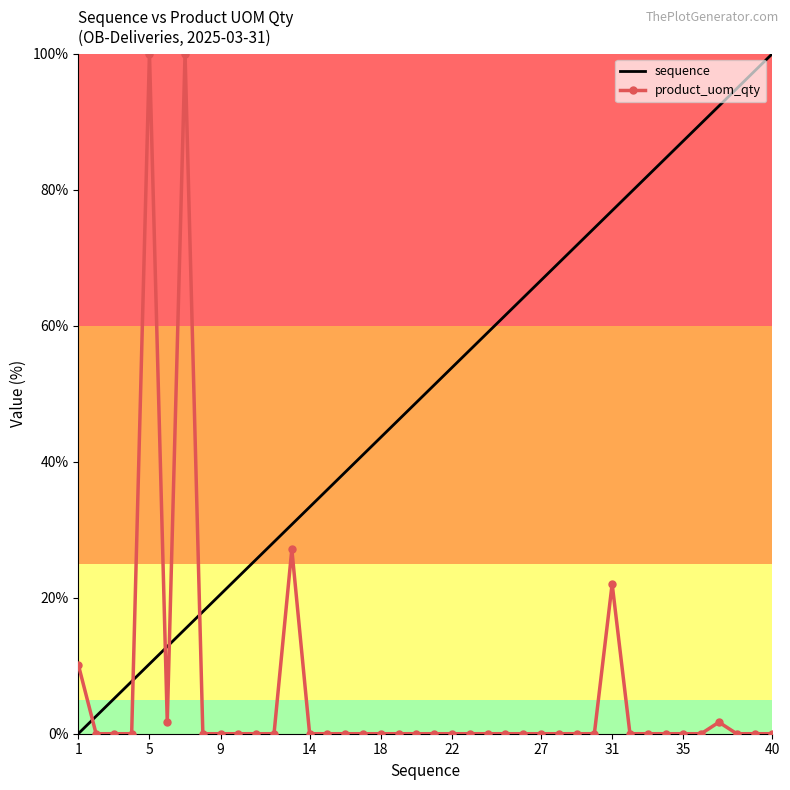

Reading left to right, transcribe all the data shown in this chart.

sequence: 0.0	2.6	5.1	7.7	10.3	12.8	15.4	17.9	20.5	23.1	25.6	28.2	30.8	33.3	35.9	38.5	41.0	43.6	46.2	48.7	51.3	53.8	56.4	59.0	61.5	64.1	66.7	69.2	71.8	74.4	76.9	79.5	82.1	84.6	87.2	89.7	92.3	94.9	97.4	100.0
product_uom_qty: 10.2	0.0	0.0	0.0	100.0	1.7	100.0	0.0	0.0	0.0	0.0	0.0	27.1	0.0	0.0	0.0	0.0	0.0	0.0	0.0	0.0	0.0	0.0	0.0	0.0	0.0	0.0	0.0	0.0	0.0	22.0	0.0	0.0	0.0	0.0	0.0	1.7	0.0	0.0	0.0